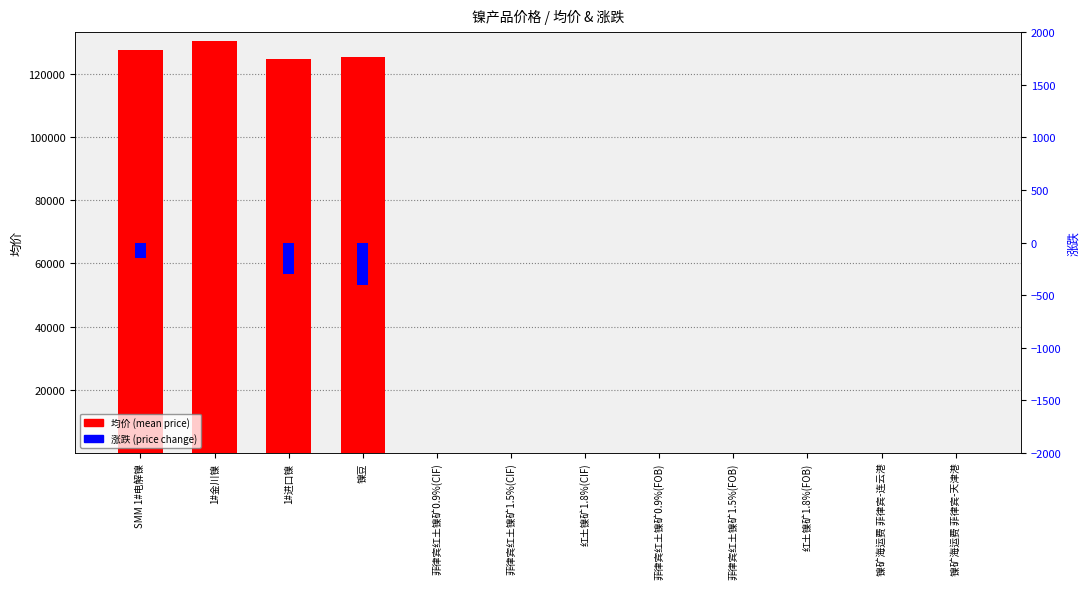

Is the value of 涨跌 at 菲律宾红土镍矿0.9%(CIF) greater than the value of 均价 at SMM 1#电解镍?

No